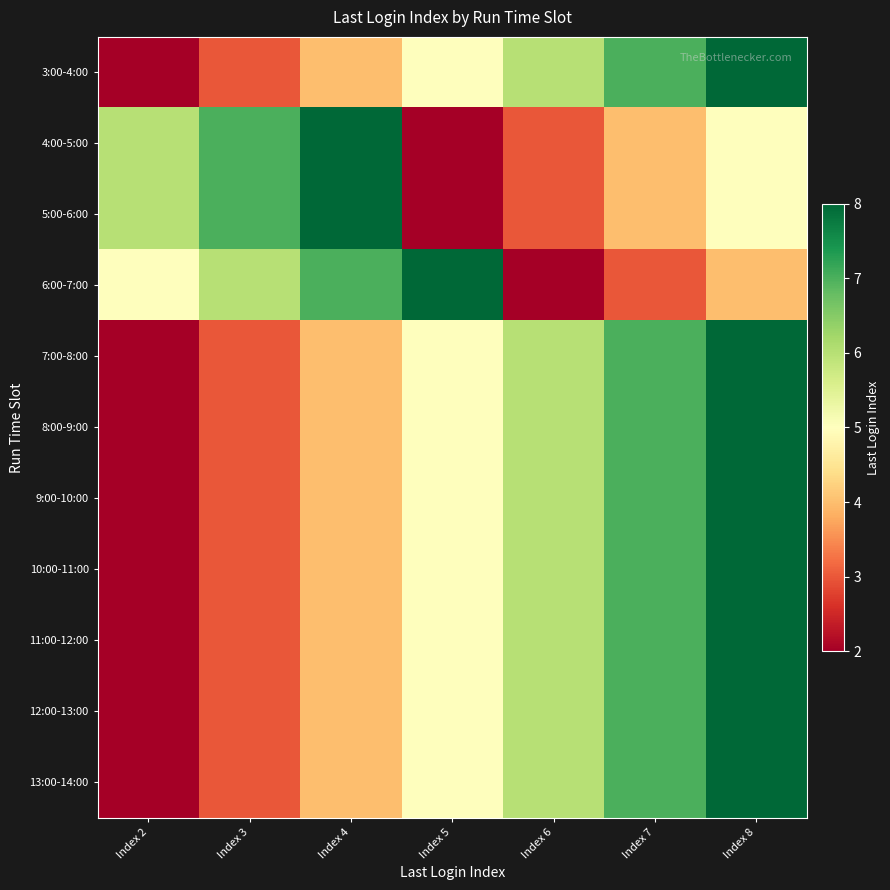

Reading left to right, what are all the values shown in this chart?

3:00-4:00: Index 2=2	Index 3=3	Index 4=4	Index 5=5	Index 6=6	Index 7=7	Index 8=8
4:00-5:00: Index 2=6	Index 3=7	Index 4=8	Index 5=2	Index 6=3	Index 7=4	Index 8=5
5:00-6:00: Index 2=6	Index 3=7	Index 4=8	Index 5=2	Index 6=3	Index 7=4	Index 8=5
6:00-7:00: Index 2=5	Index 3=6	Index 4=7	Index 5=8	Index 6=2	Index 7=3	Index 8=4
7:00-8:00: Index 2=2	Index 3=3	Index 4=4	Index 5=5	Index 6=6	Index 7=7	Index 8=8
8:00-9:00: Index 2=2	Index 3=3	Index 4=4	Index 5=5	Index 6=6	Index 7=7	Index 8=8
9:00-10:00: Index 2=2	Index 3=3	Index 4=4	Index 5=5	Index 6=6	Index 7=7	Index 8=8
10:00-11:00: Index 2=2	Index 3=3	Index 4=4	Index 5=5	Index 6=6	Index 7=7	Index 8=8
11:00-12:00: Index 2=2	Index 3=3	Index 4=4	Index 5=5	Index 6=6	Index 7=7	Index 8=8
12:00-13:00: Index 2=2	Index 3=3	Index 4=4	Index 5=5	Index 6=6	Index 7=7	Index 8=8
13:00-14:00: Index 2=2	Index 3=3	Index 4=4	Index 5=5	Index 6=6	Index 7=7	Index 8=8